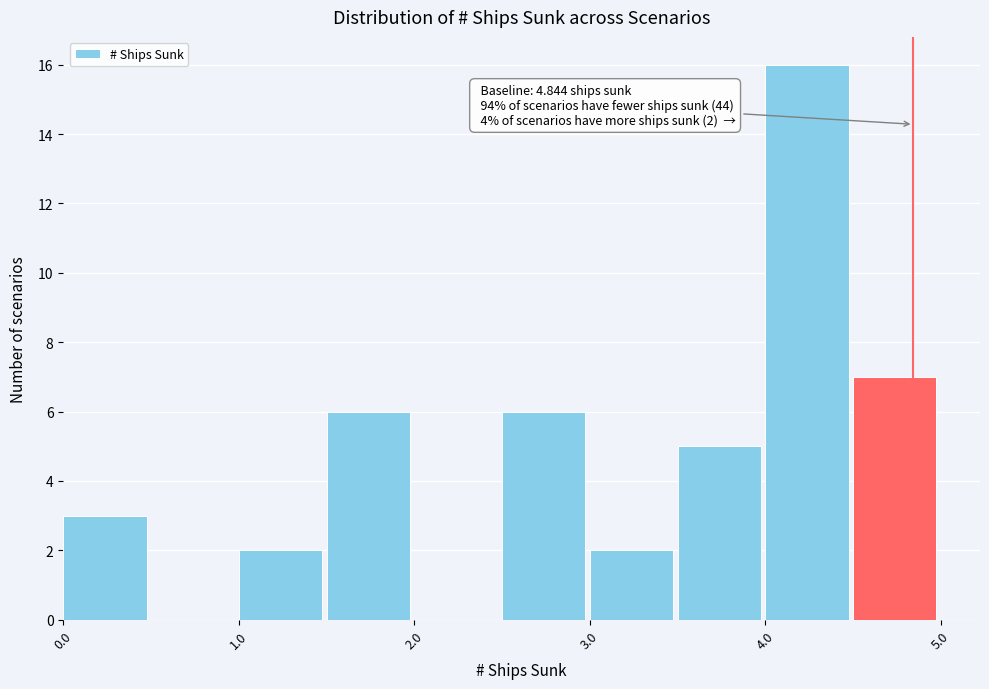

Which range on the x-axis has the tallest bar?

4.0 to 4.5